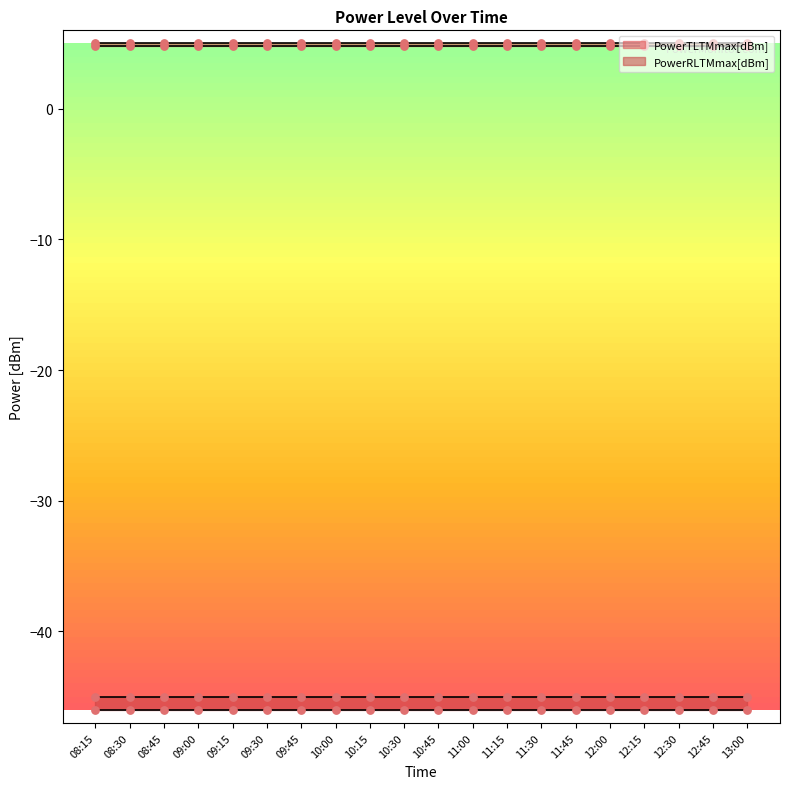

At how many categories does at least one series exceed -43?

20